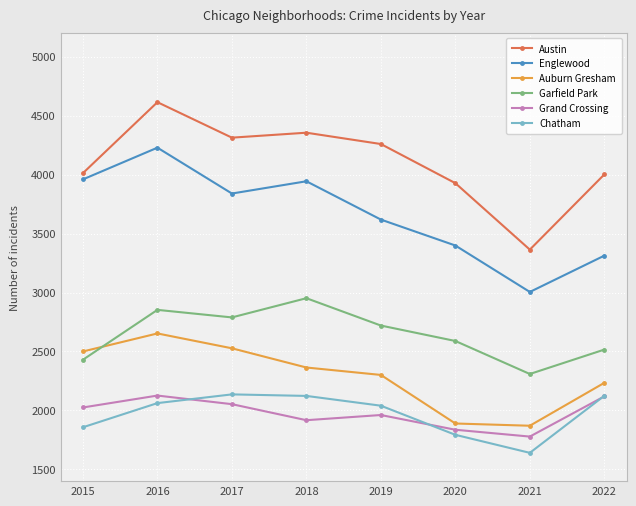

At how many categories does at least one series exceed 3569?

7